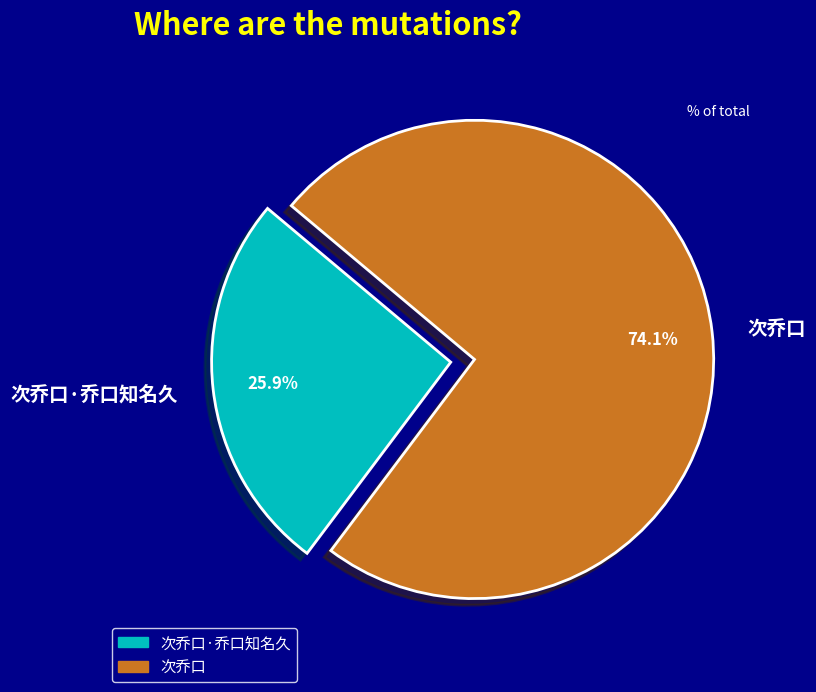

How many slices are in this pie chart?

2